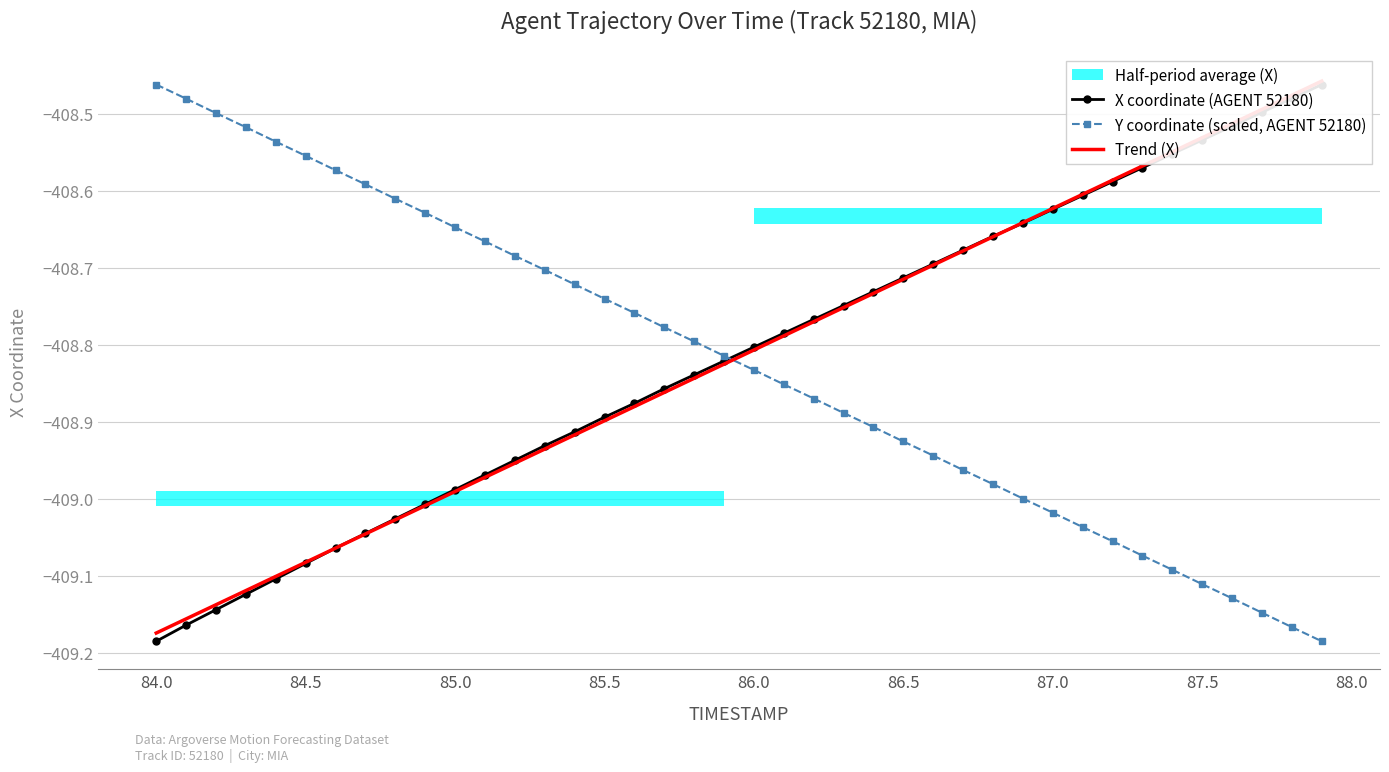

What is the average value of the X coordinate (AGENT 52180) series?

-408.8